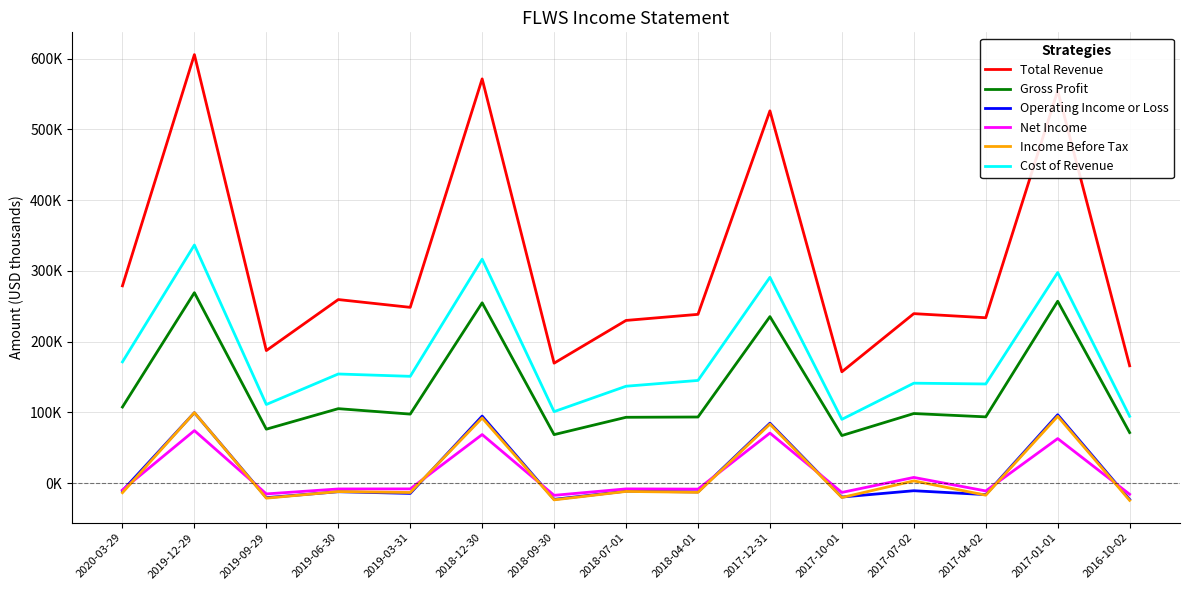

The value of Total Revenue at 2018-04-01 is 114254. True or false?

False